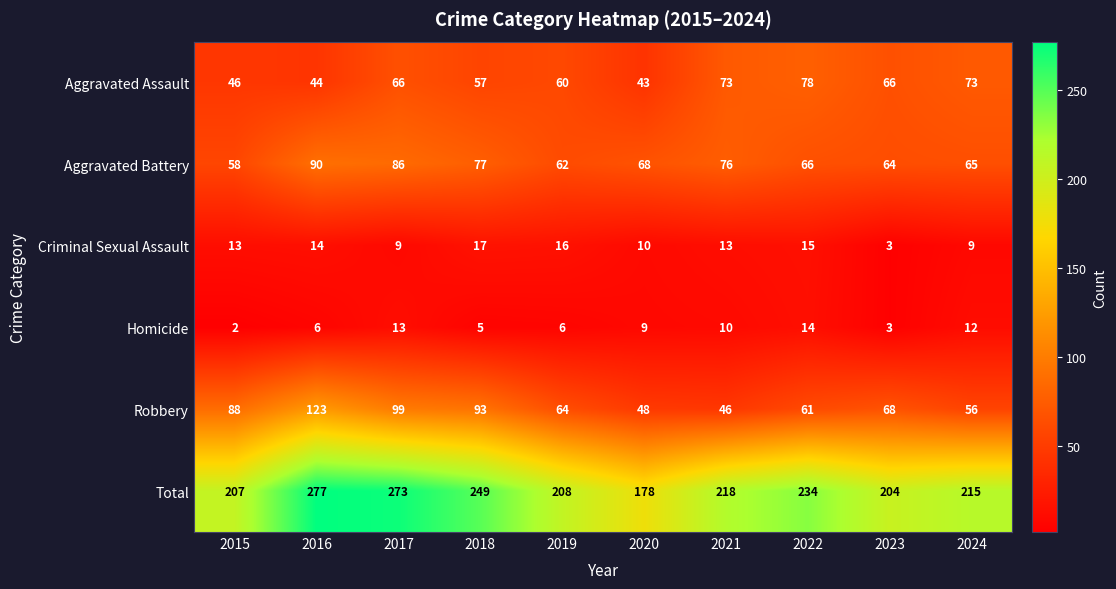

At which label is Total closest to 227?

2022